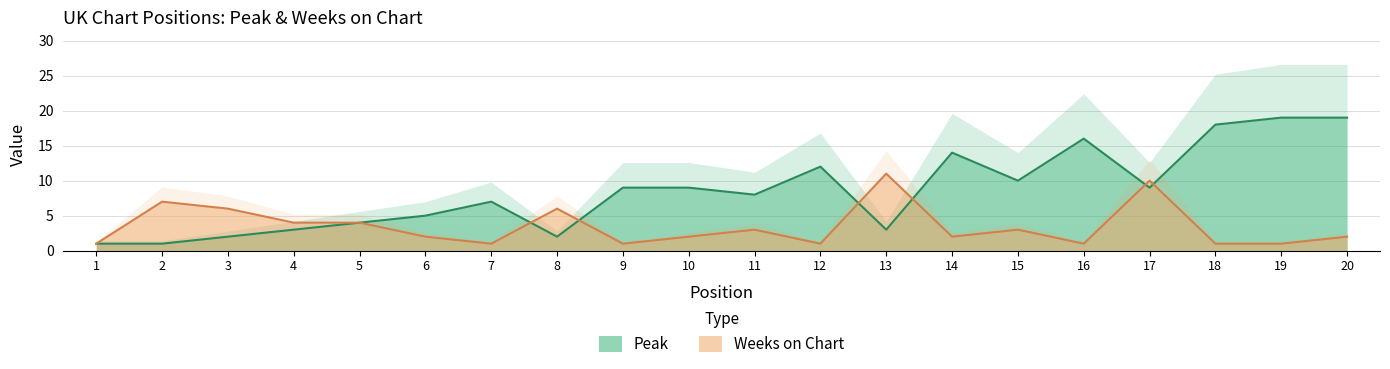

Does the chart display data point markers on the line(s)?

No